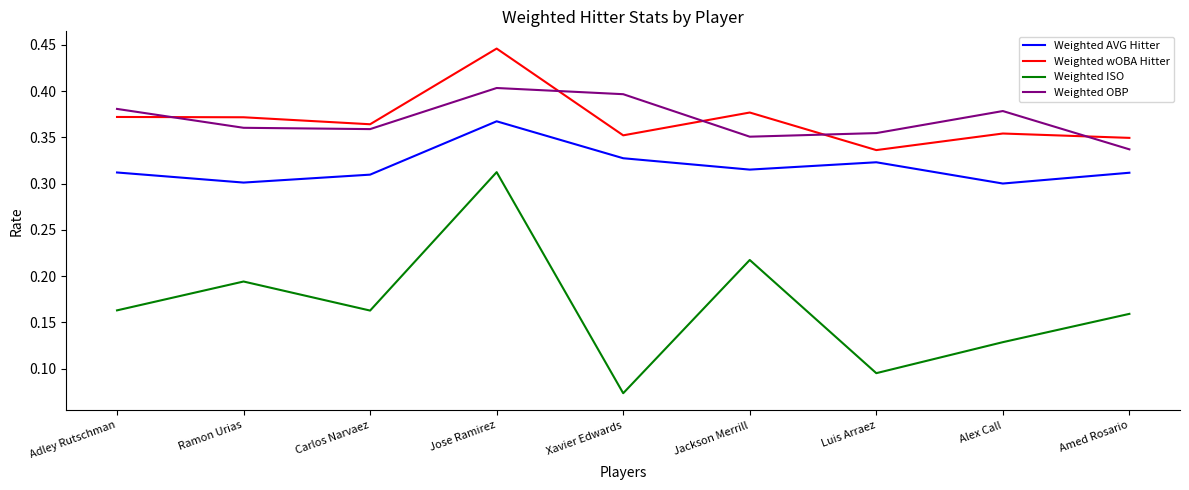

Is it true that Weighted wOBA Hitter equals 0.5 at Luis Arraez?

False